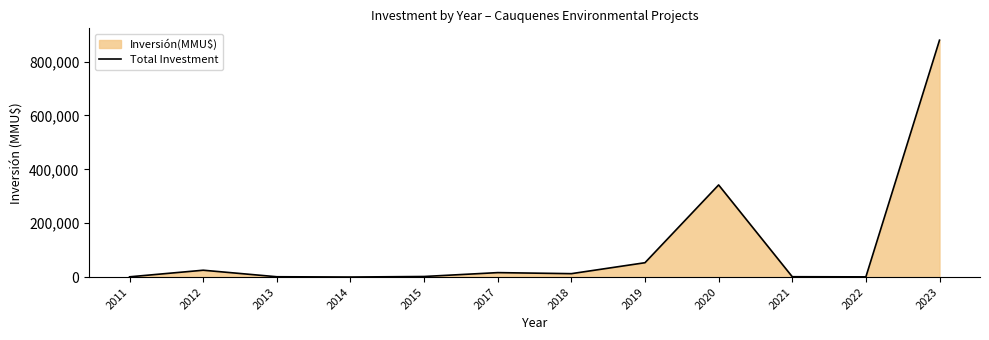

The value at 2014 is 92. True or false?

True